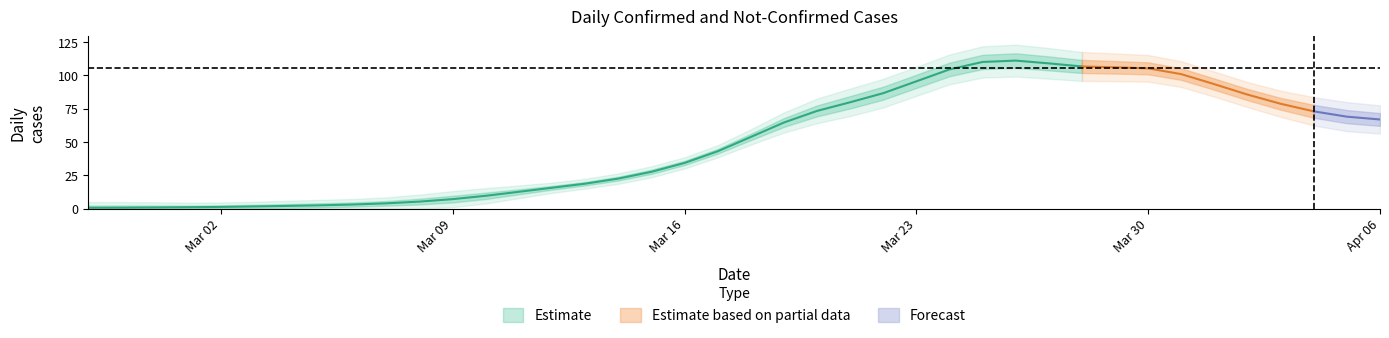

Between 2020-03-26 and 2020-03-13, which is larger?

2020-03-26